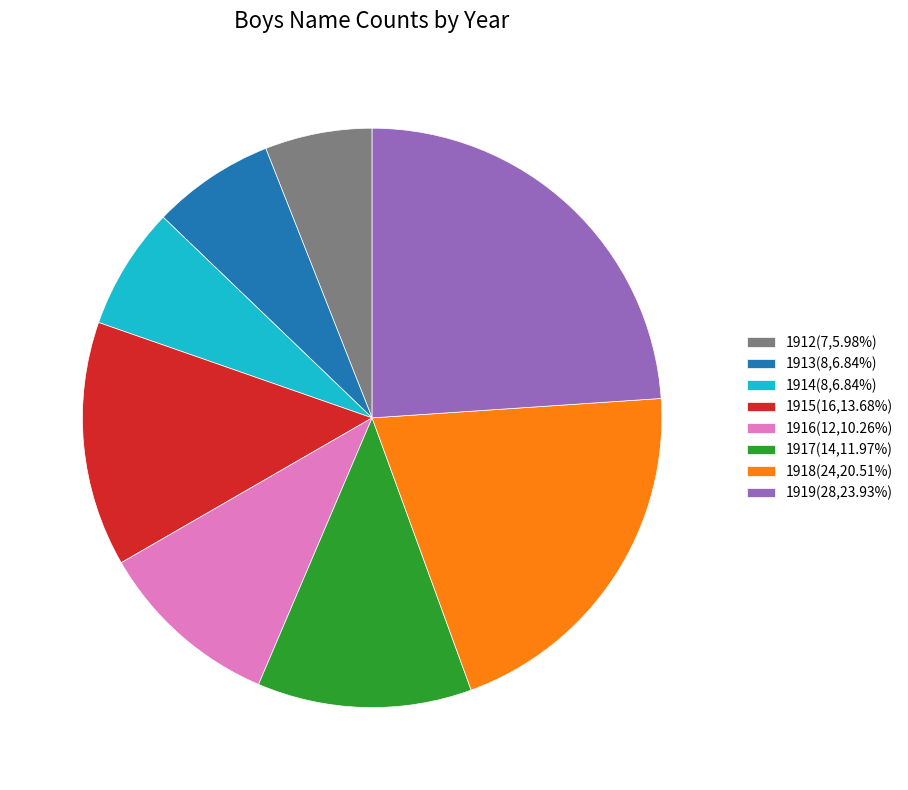

Count the number of slices in the pie.

8